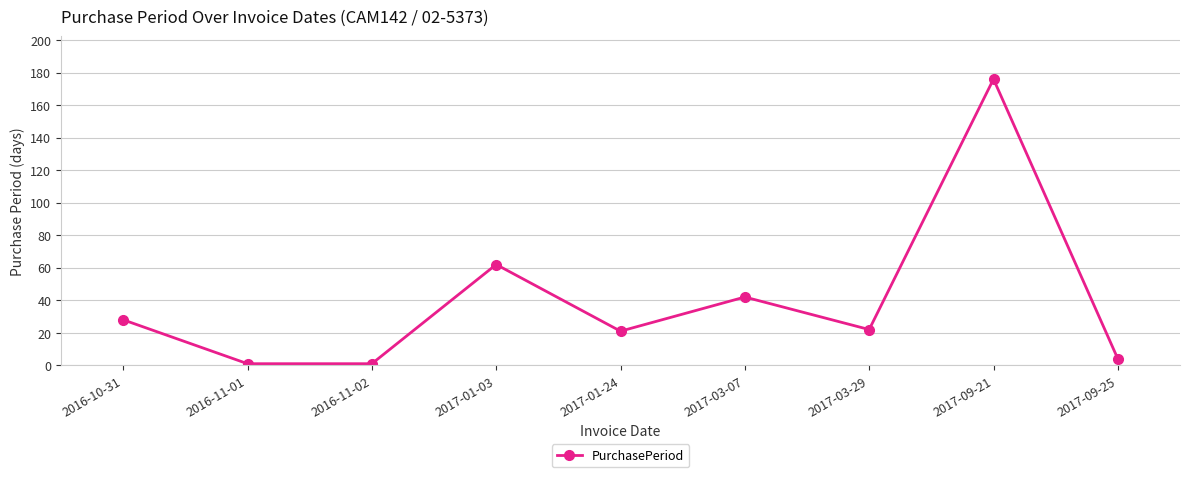

Reading left to right, what are all the values shown in this chart?

2016-10-31=28	2016-11-01=1	2016-11-02=1	2017-01-03=62	2017-01-24=21	2017-03-07=42	2017-03-29=22	2017-09-21=176	2017-09-25=4